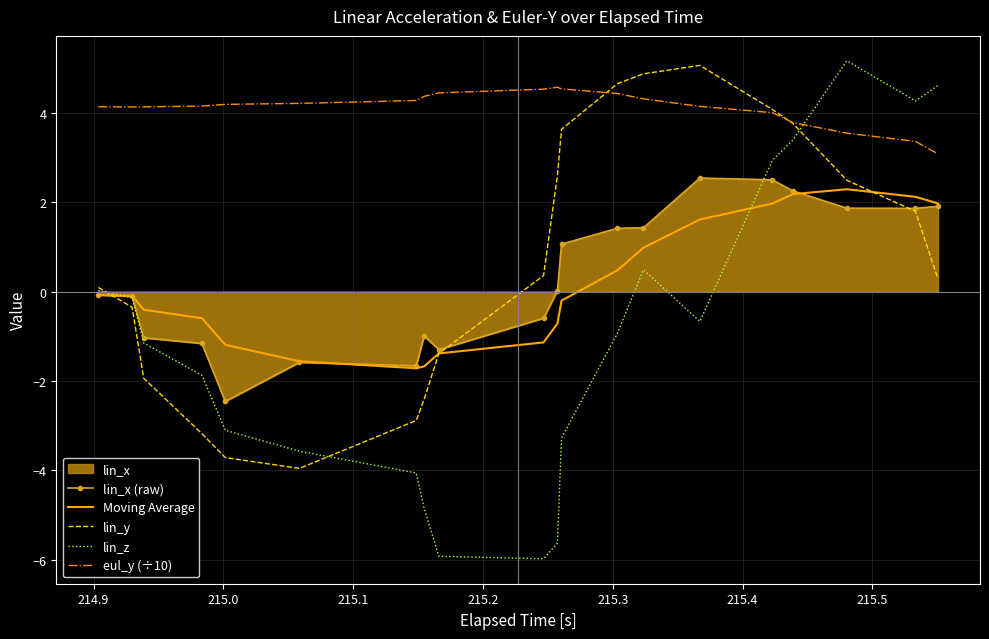

What is the value of the eul_y (÷10) point at the 16th from the left?

4.0